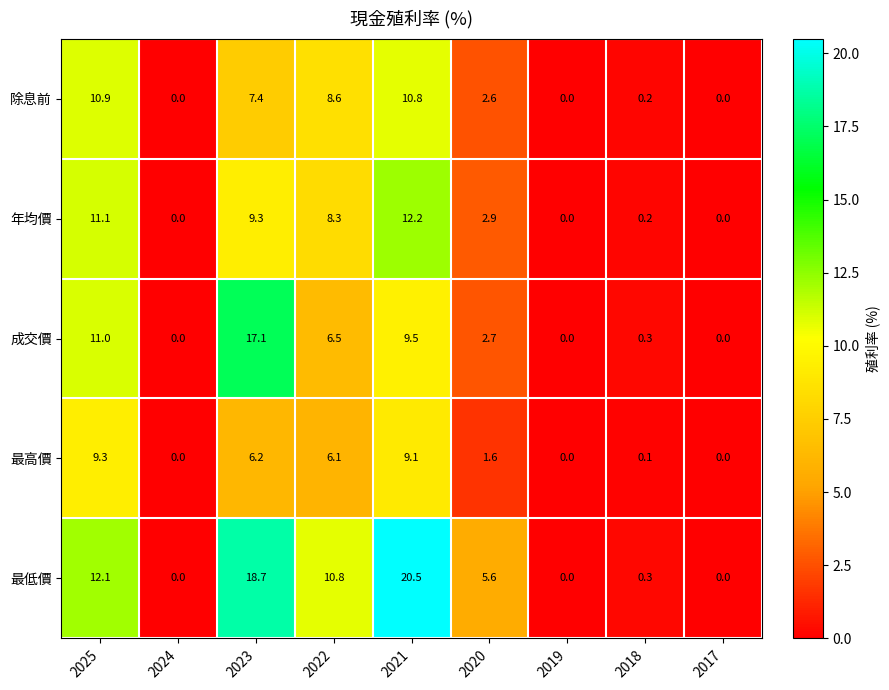

Which series has the largest total across all categories?

最低價